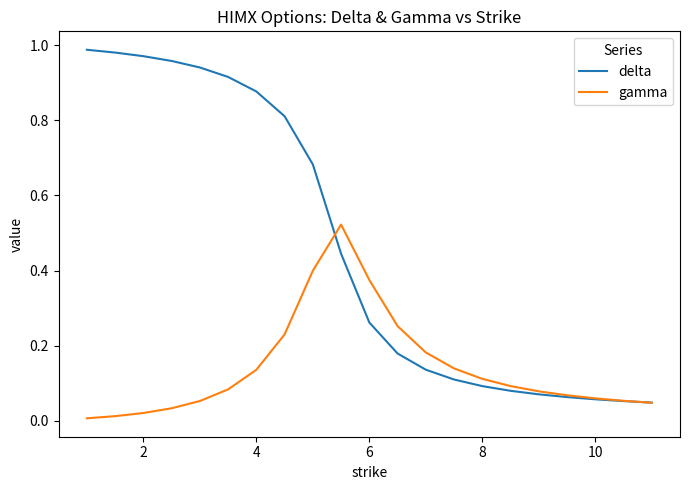

List the series in order of their peak value, highest first.

delta, gamma